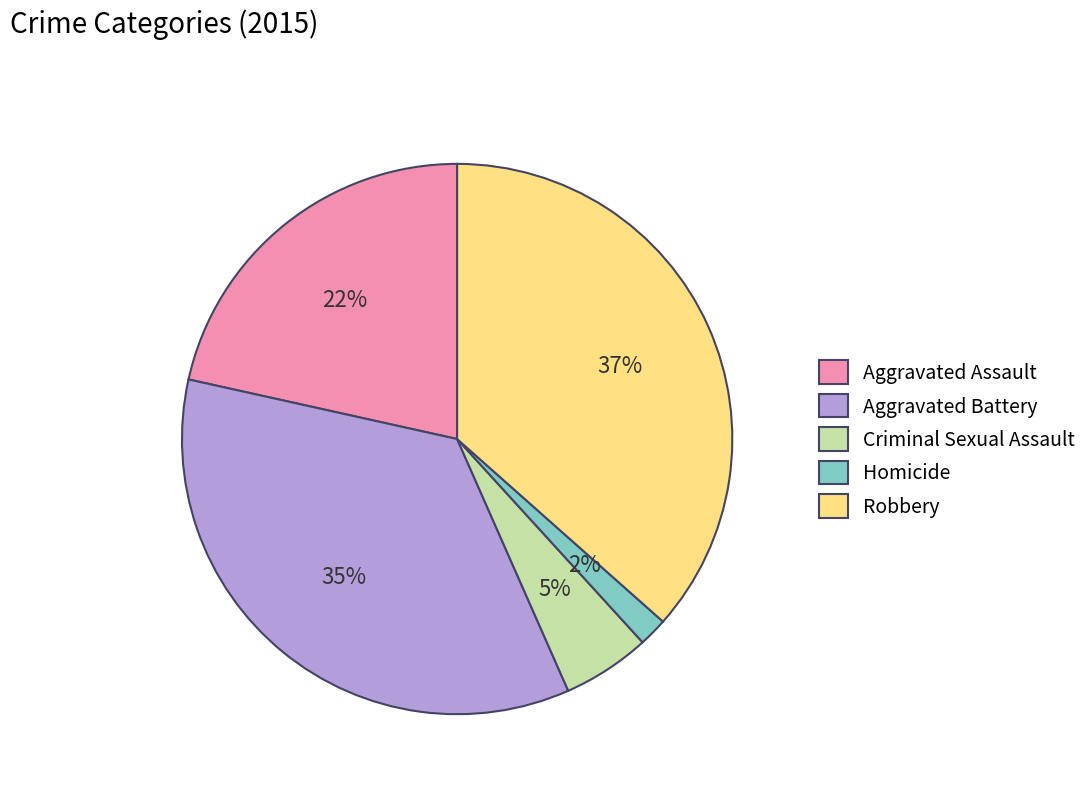

Do Robbery and Aggravated Battery together represent more than half of the pie?

Yes